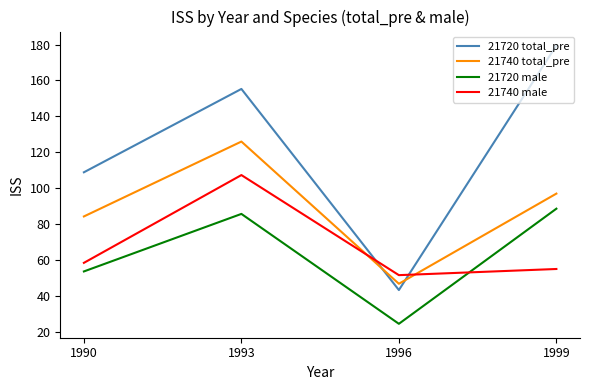

What is the sum of the 21740 total_pre values at 1993 and 1996?

173.1